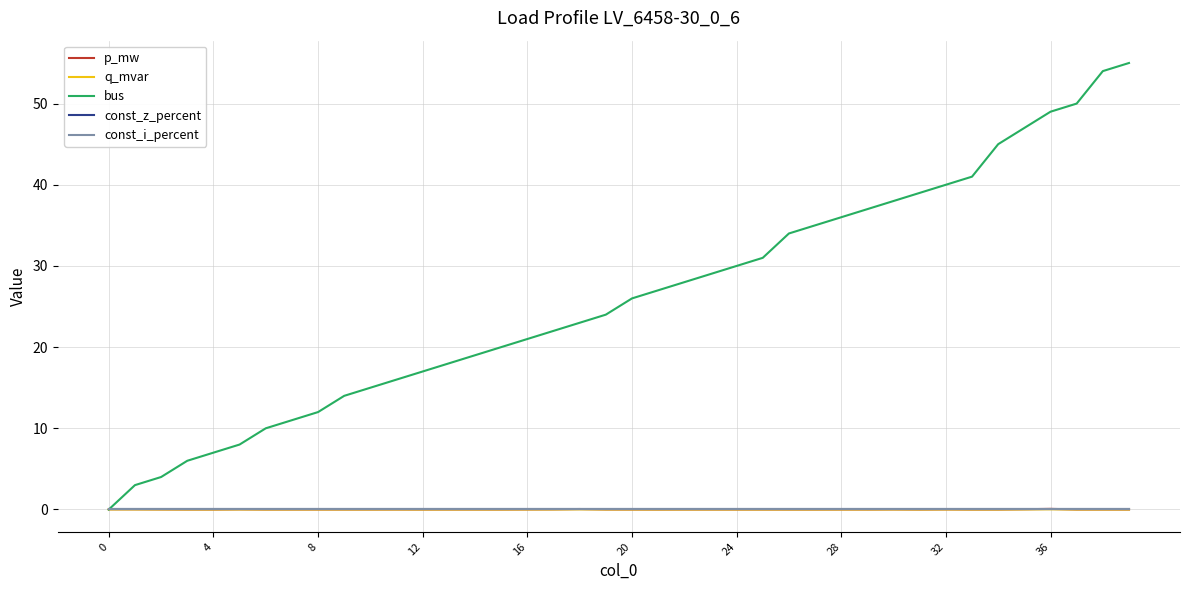

Which series has the widest spread of values?

bus